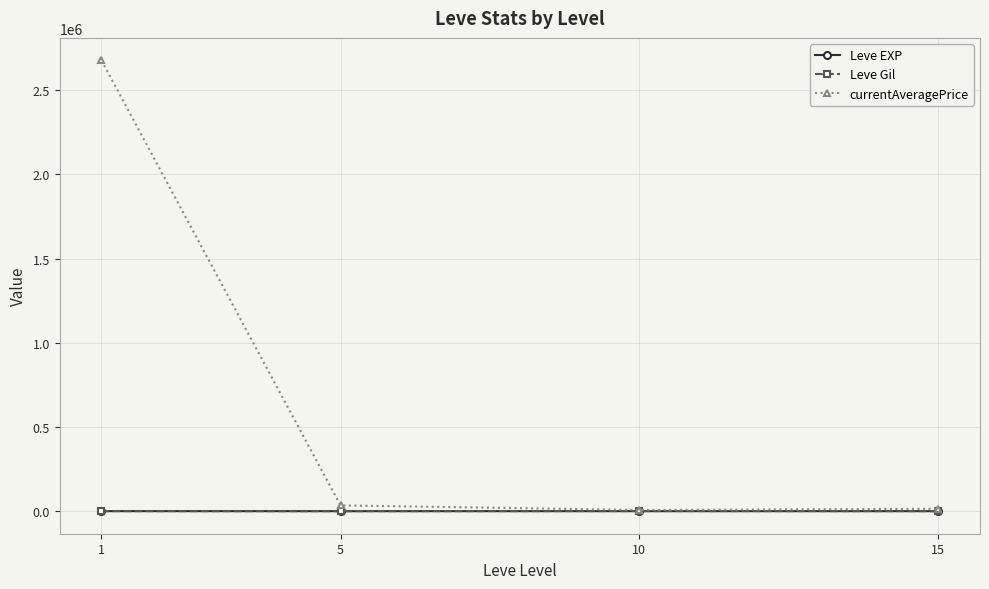

Count the number of categories in the chart.

4